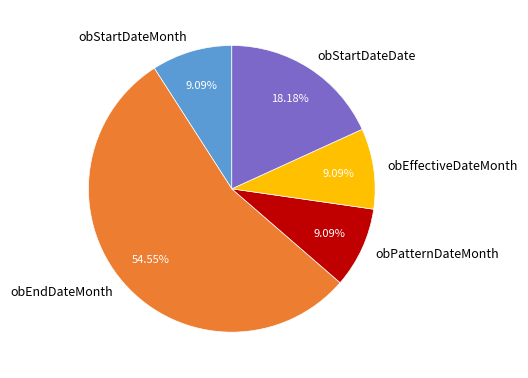

To the nearest percent, what percentage of the pie is obEndDateMonth?

55%